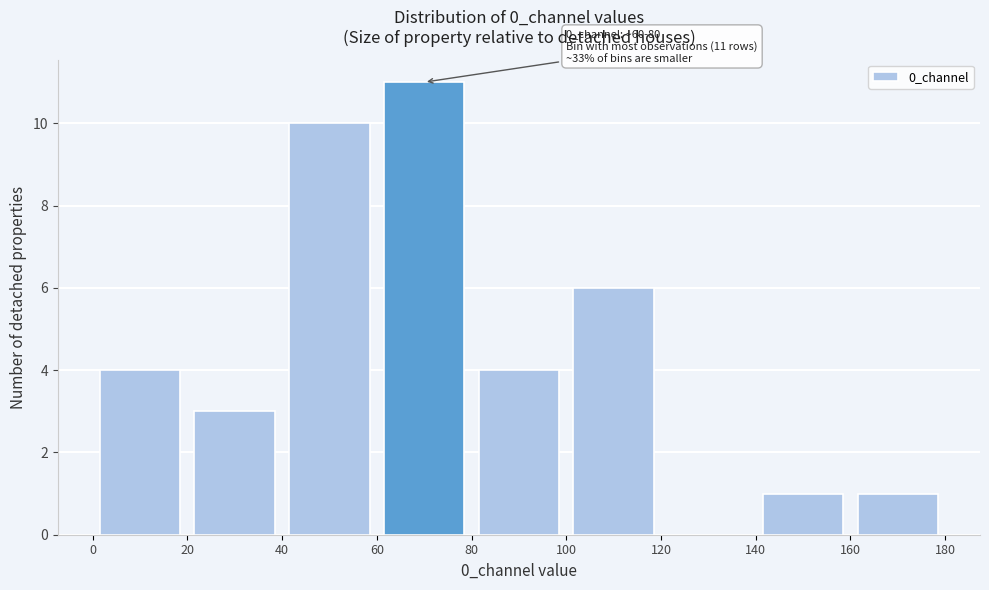

Over which range of the x-axis is the bar tallest?

60 to 80